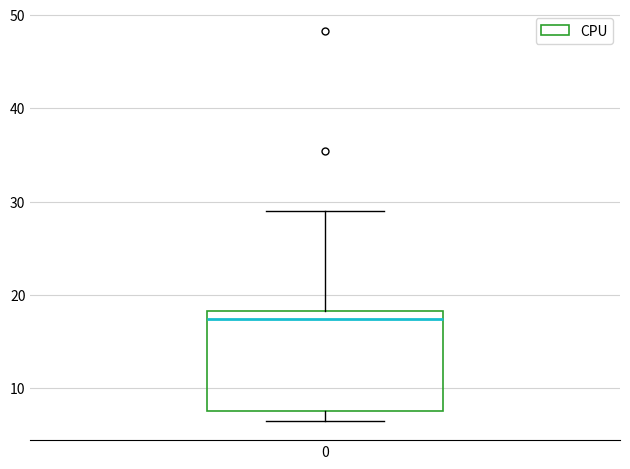

Transcribe this box plot: give where the median line is, the range the box spans, and where the two whiskers end, as read against the y-axis. The values are not printed on the chart, so give them approximately, as read against the axis.

median 17, box 8 to 18, whiskers 7 to 29